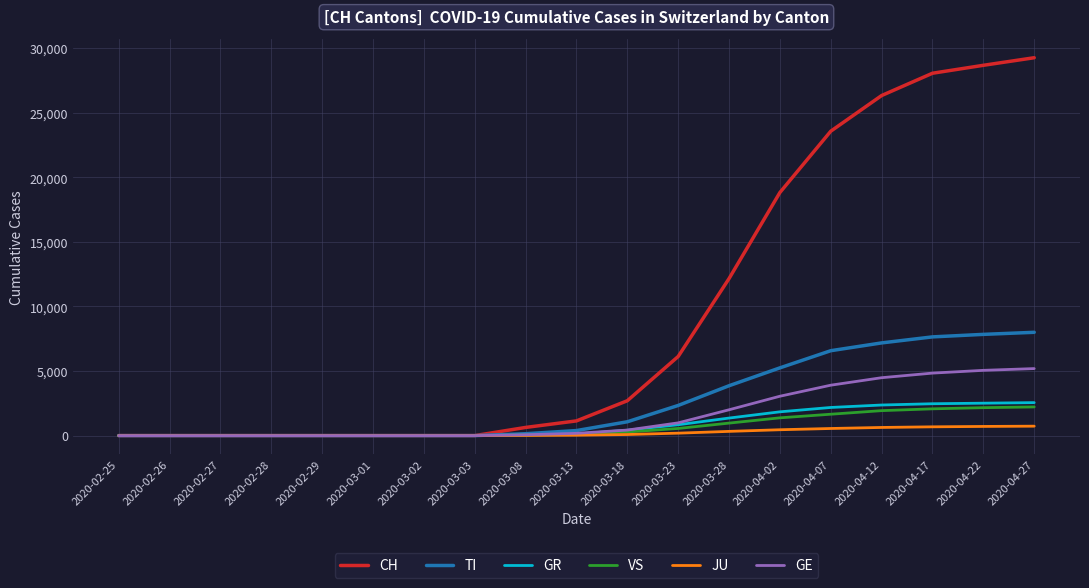

What is the greatest value displayed?

29264